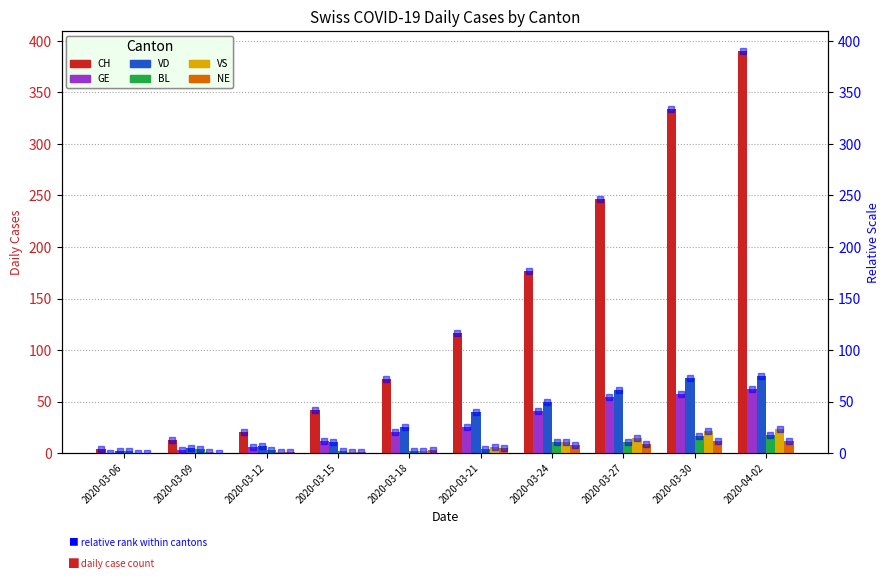

Which series has the largest total across all categories?

CH